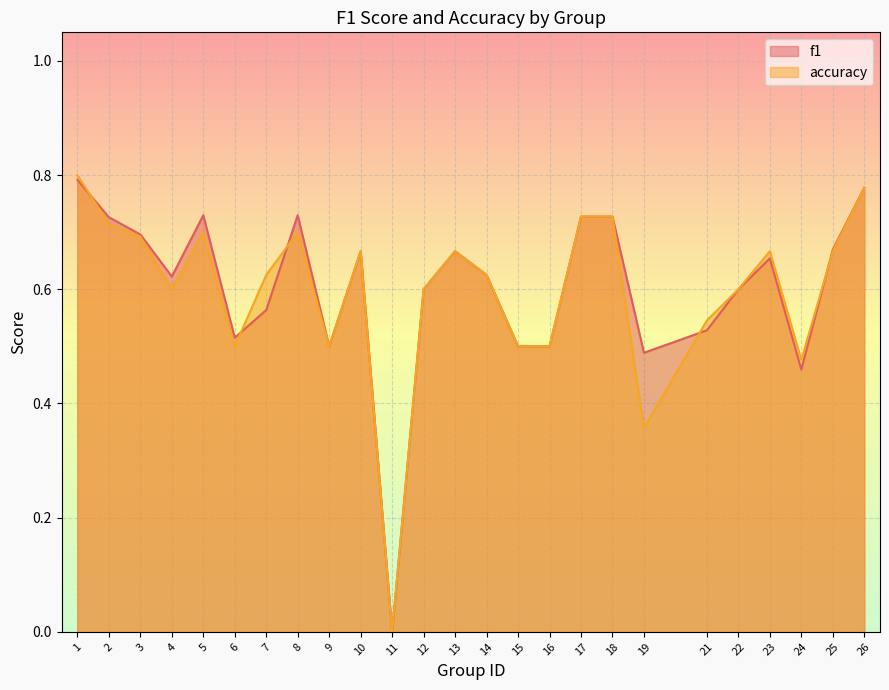

Reading left to right, list all the values displayed in this chart.

f1: 0.8	0.7	0.7	0.6	0.7	0.5	0.6	0.7	0.5	0.7	0.0	0.6	0.7	0.6	0.5	0.5	0.7	0.7	0.5	0.5	0.6	0.7	0.5	0.7	0.8
accuracy: 0.8	0.7	0.7	0.6	0.7	0.5	0.6	0.7	0.5	0.7	0.0	0.6	0.7	0.6	0.5	0.5	0.7	0.7	0.4	0.5	0.6	0.7	0.5	0.7	0.8